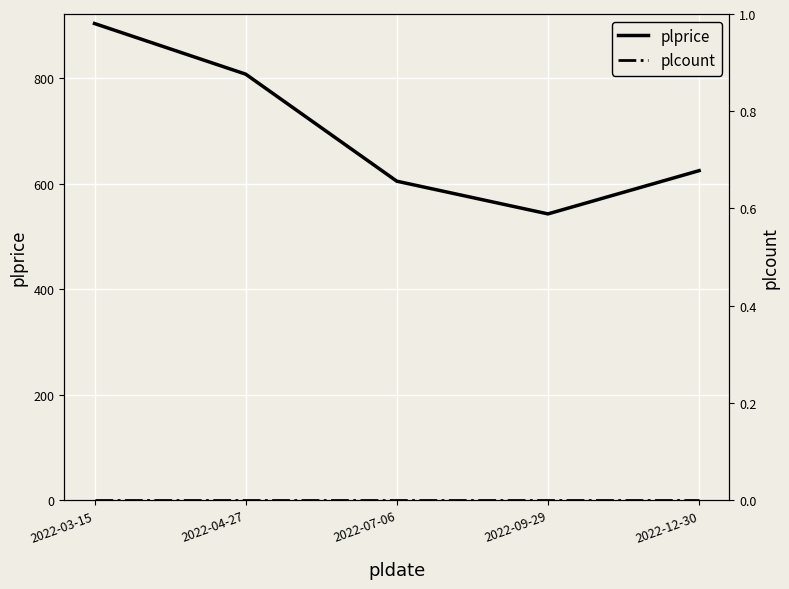

Rank the series at 2022-12-30 from lowest to highest value.

plcount, plprice